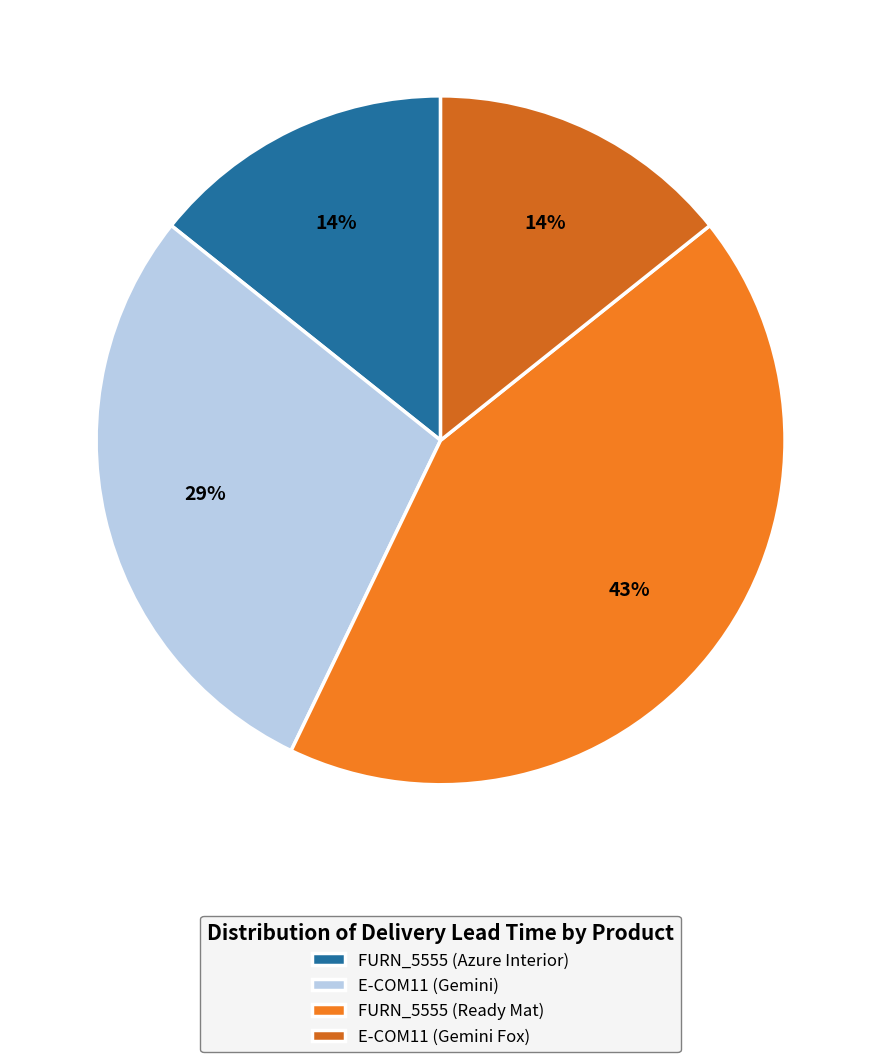

What percentage is the E-COM11 (Gemini) slice, to the nearest percent?

29%